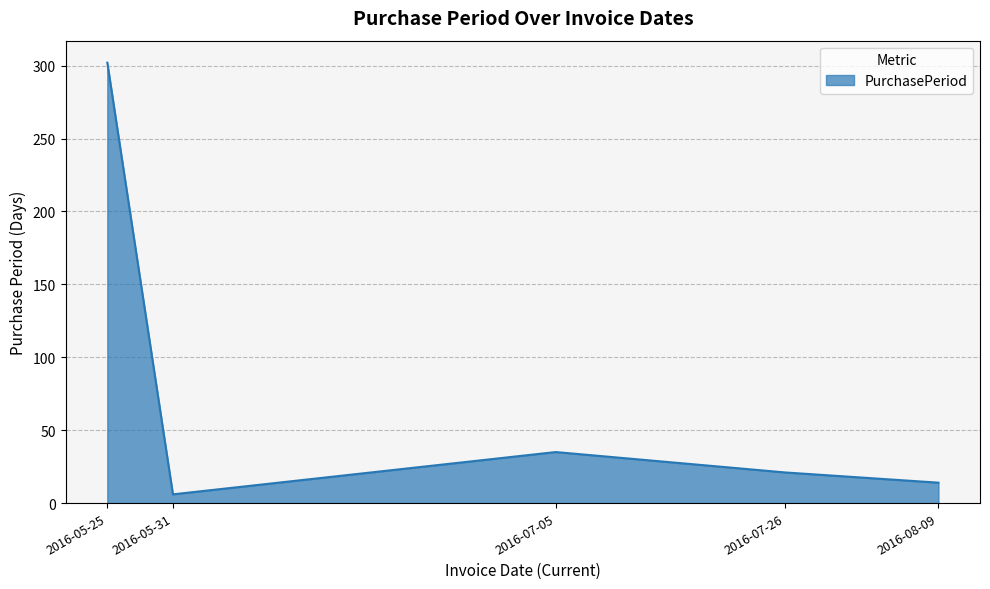

How many interior local peaks (higher than both neighbors) does the data have?

1